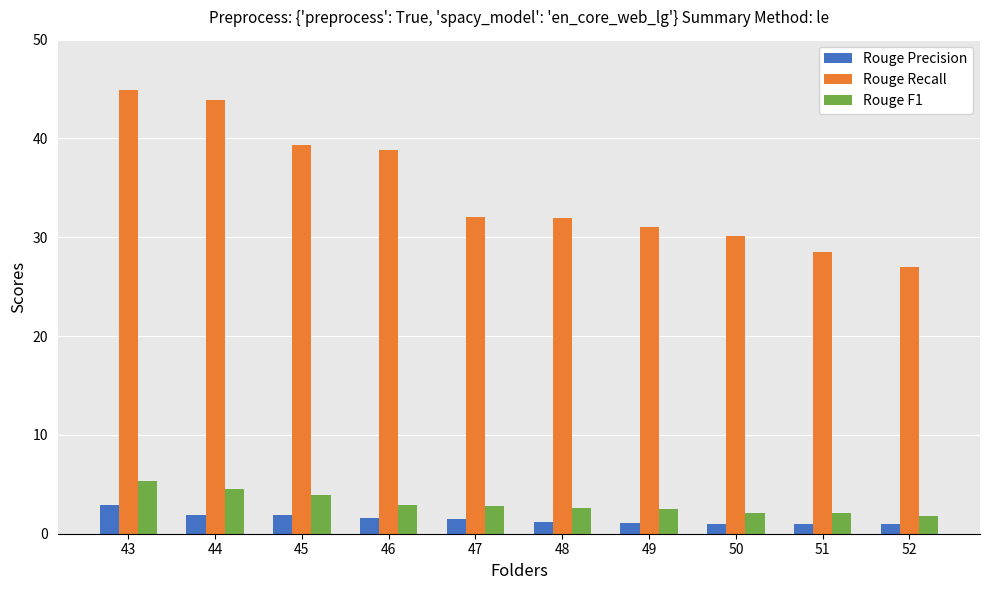

Which series has the largest total across all categories?

Rouge Recall